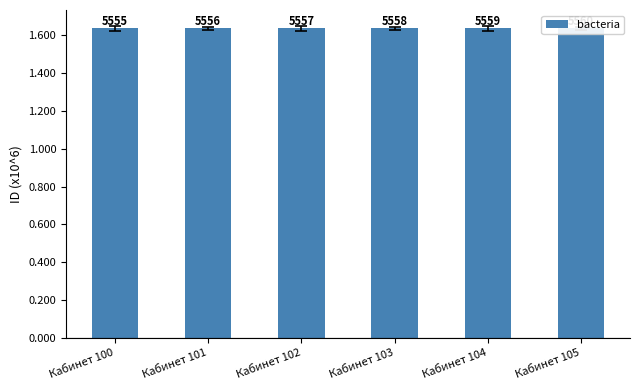

Where is the data nearest to the value 1635557?

Кабинет 102